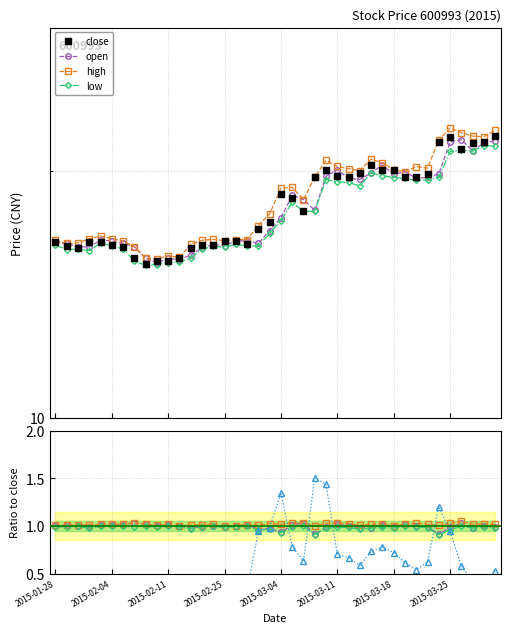

True or false: high and open cross at least once.

False